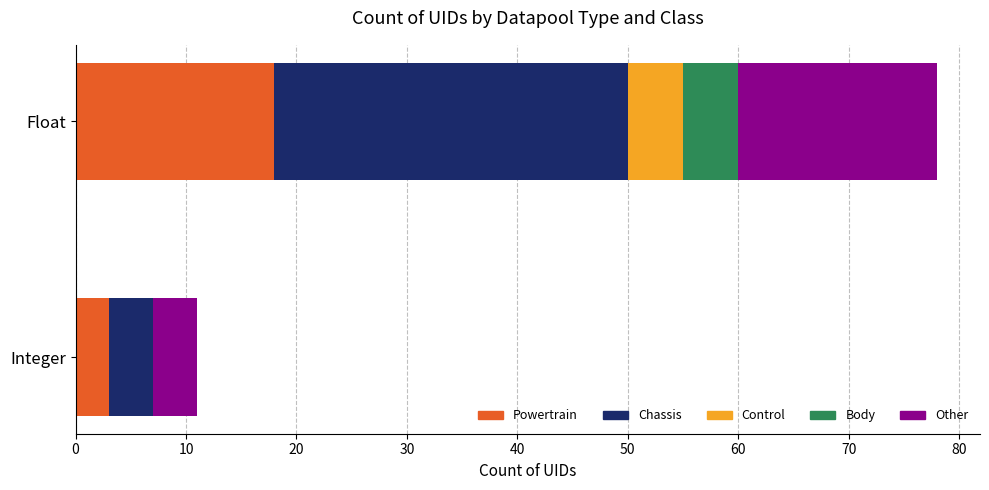

What is the maximum value for Powertrain?

18